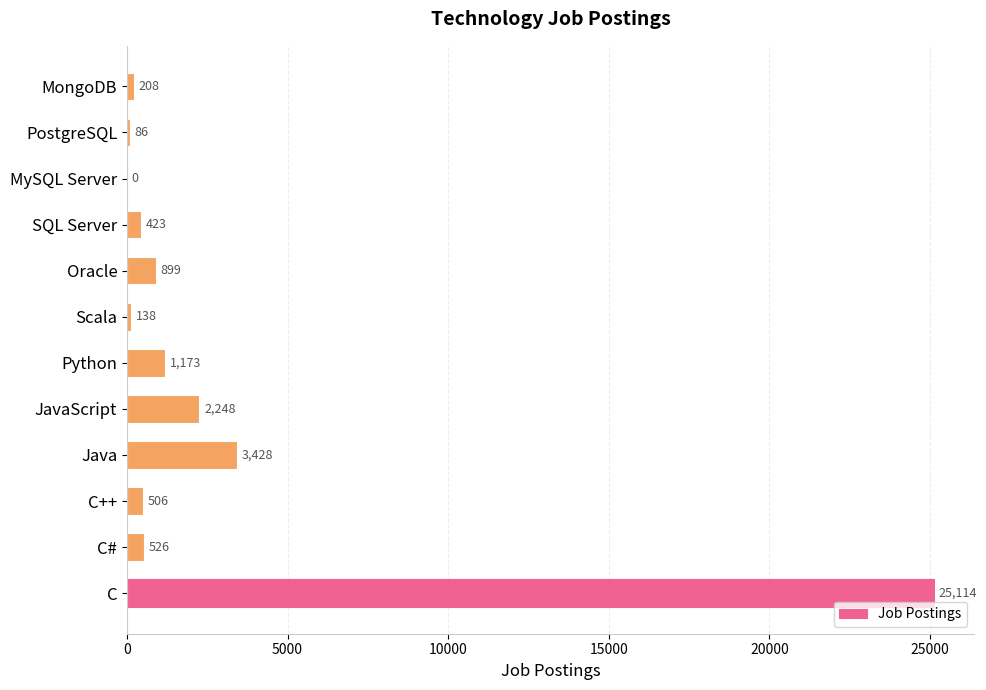

Which has a higher value, JavaScript or C#?

JavaScript